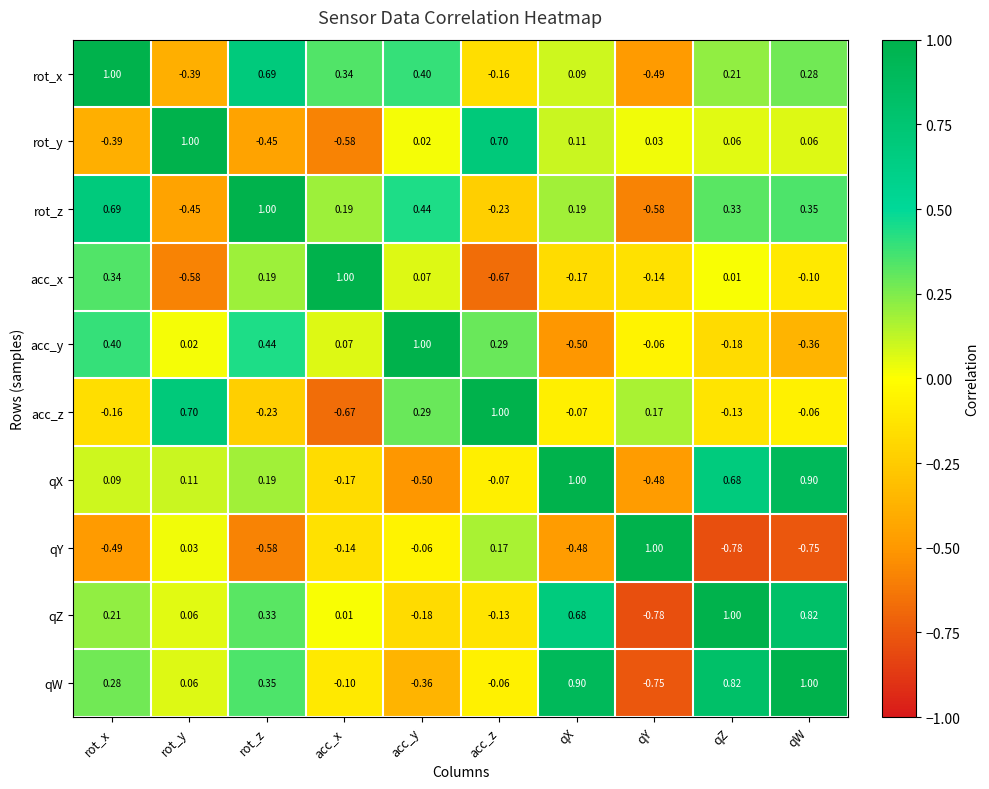

Which series has the largest total across all categories?

qW